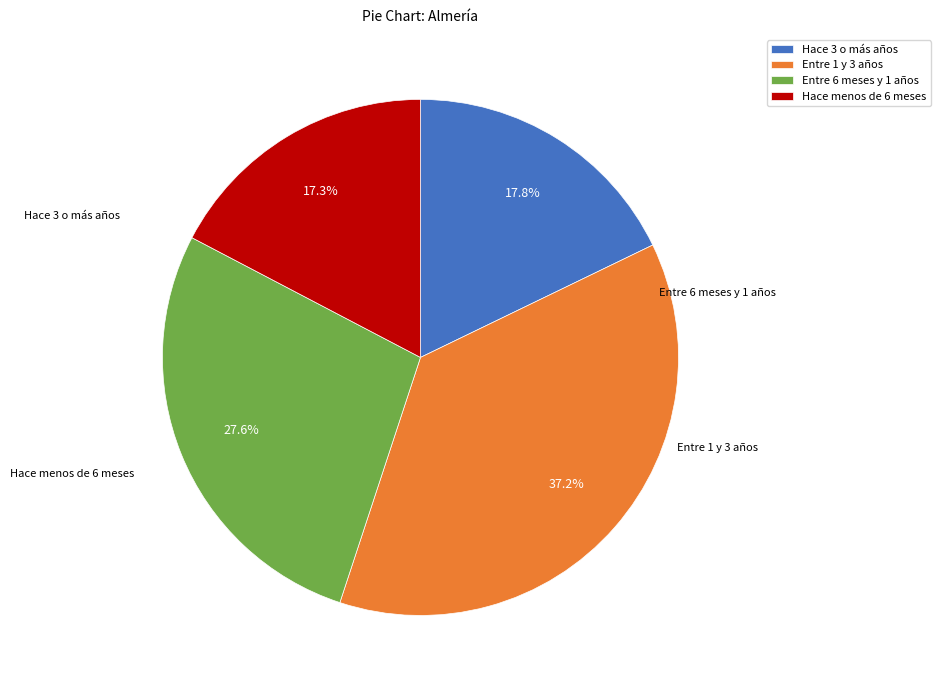

Is it true that Entre 6 meses y 1 años is 28% of the pie?

True